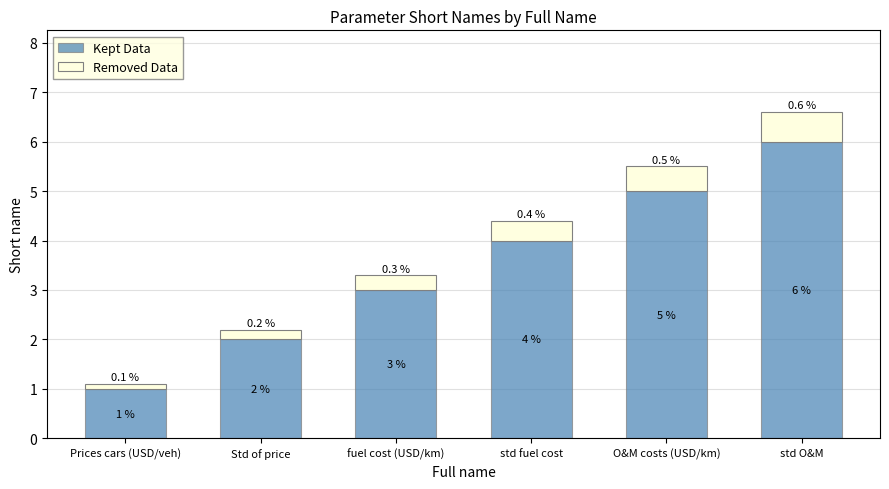

At which label does Kept Data reach its minimum?

Prices cars (USD/veh)